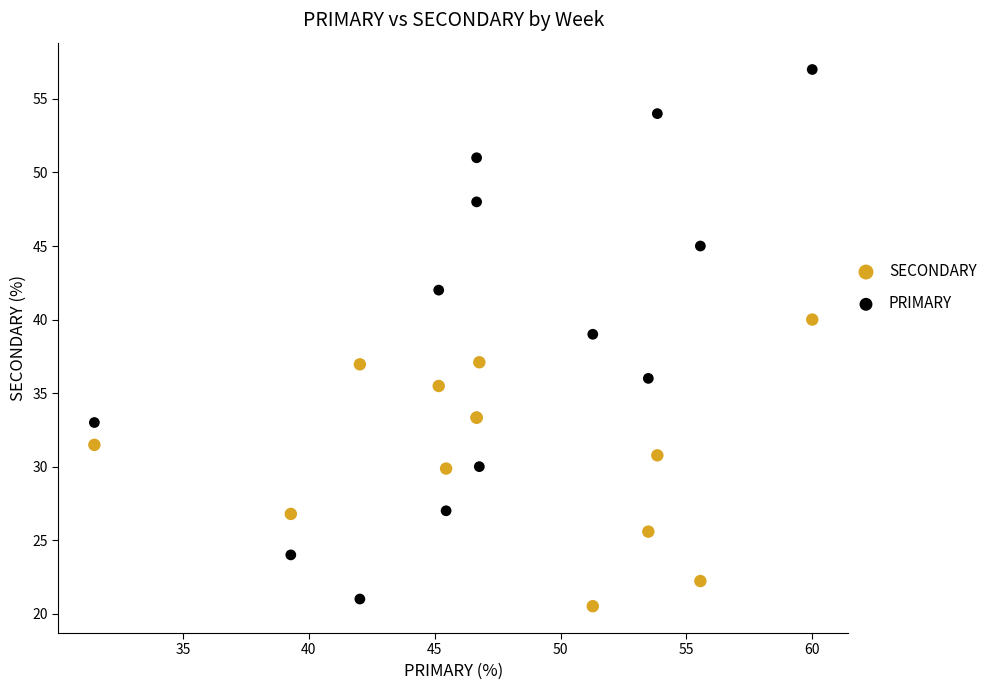

What is the X range (max minus min) for the scatter plot?

28.5